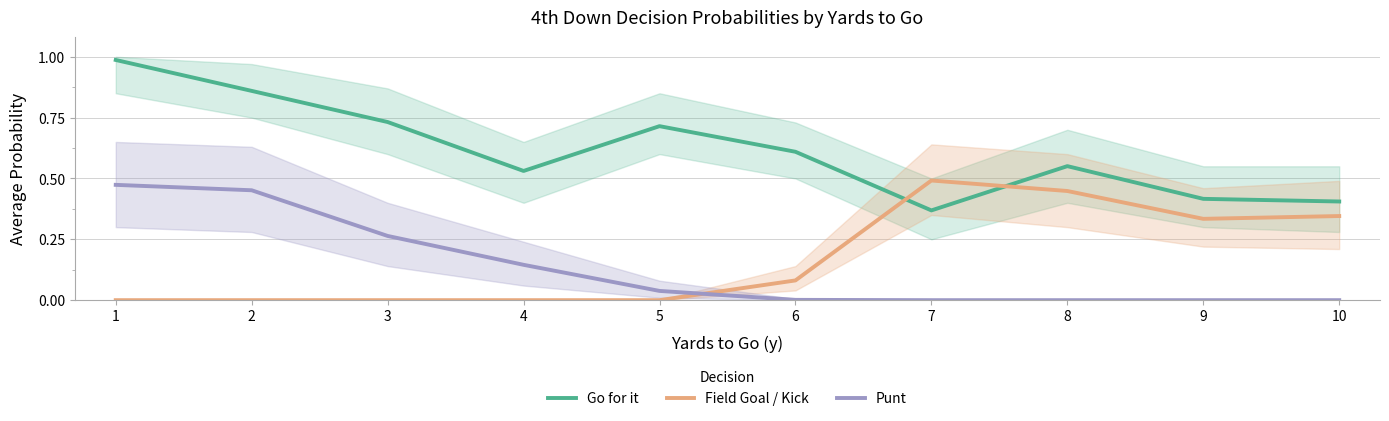

What is the highest value of the Go for it series?

1.0